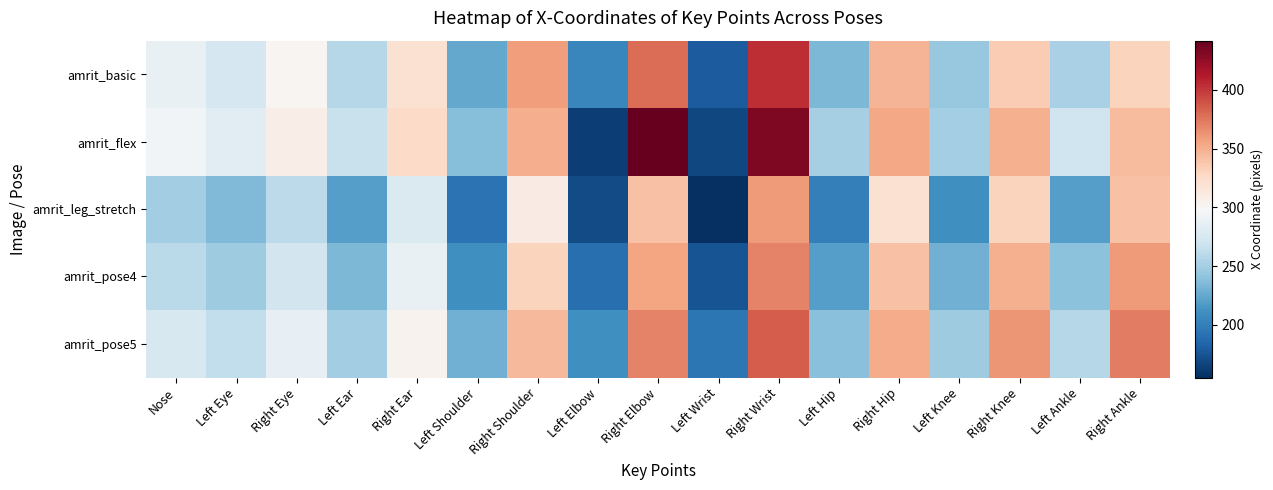

At which category does the chart reach its minimum across all series?

Left Wrist